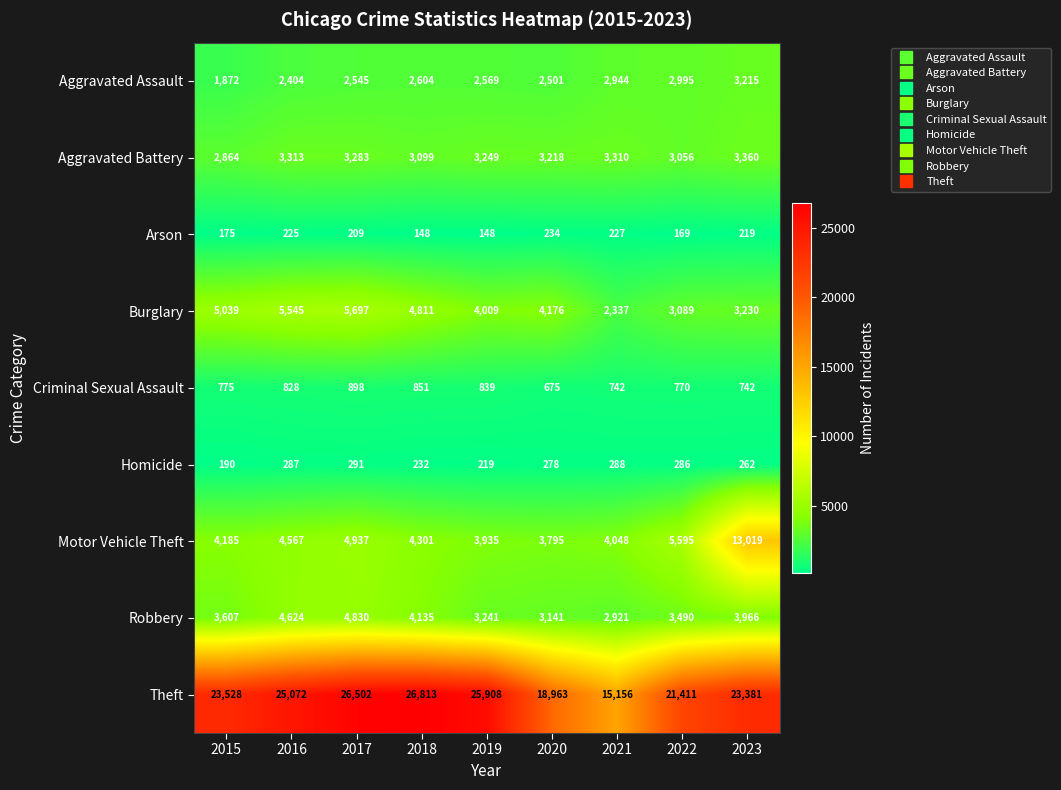

What is the total value across all series at 2023?

51394